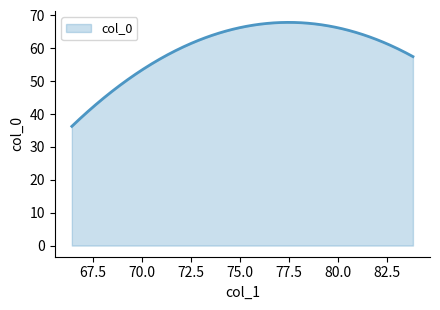

What is the maximum value shown in the chart?

67.9